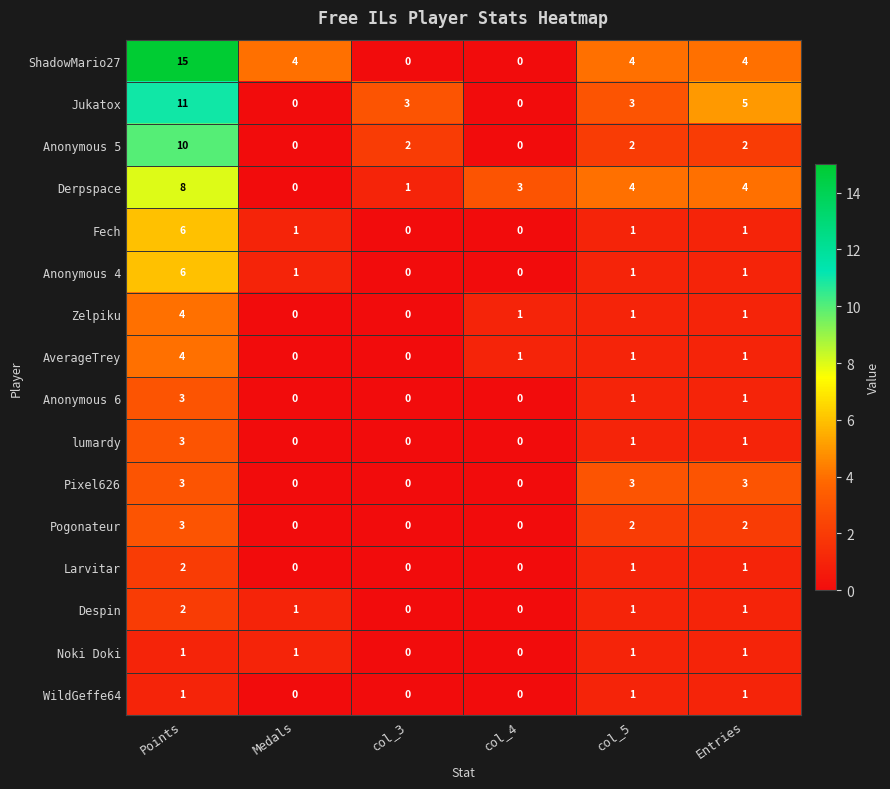

How many positive values does the WildGeffe64 series have?

3